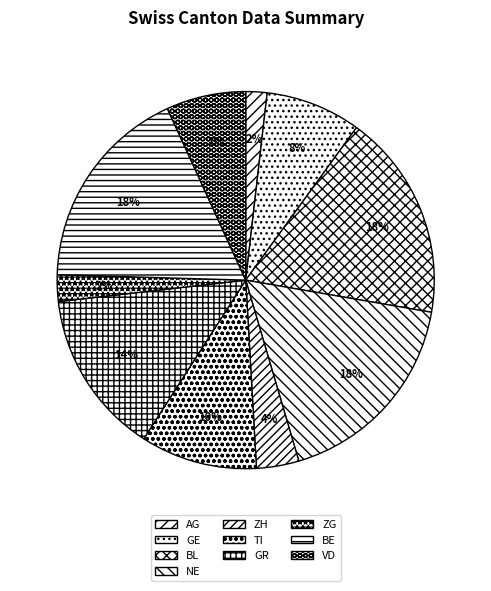

How many slices are in this pie chart?

10